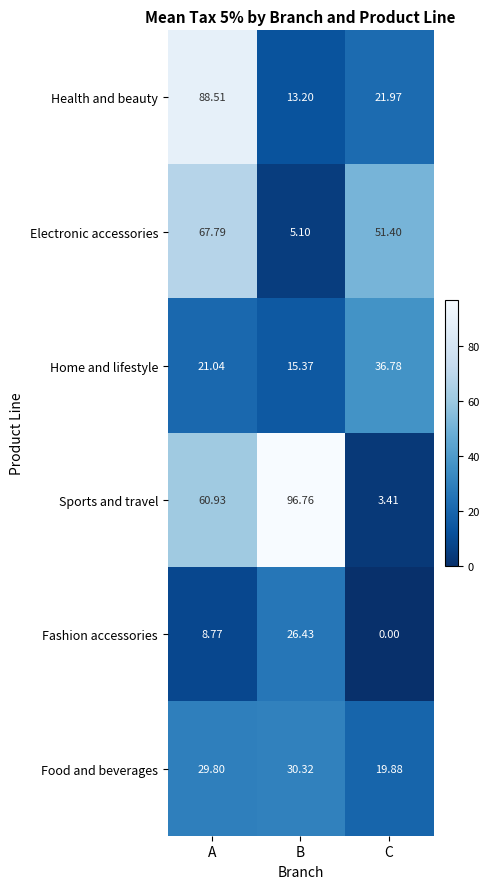

How many data points in Health and beauty are above 21?

2